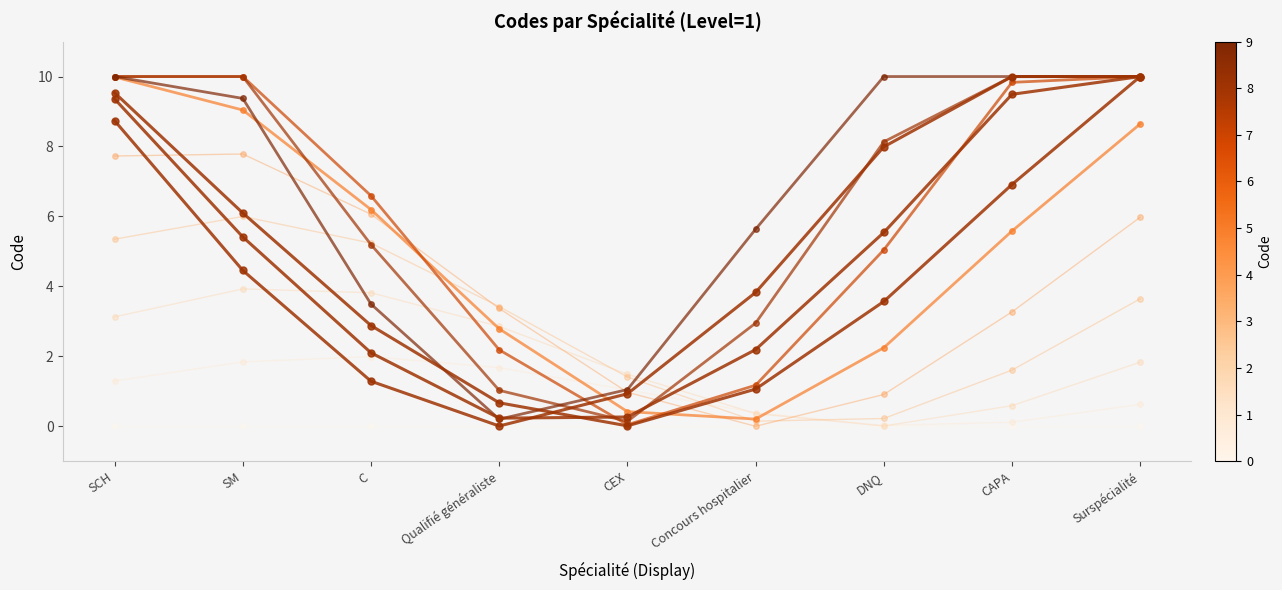

At which category does the chart reach its minimum across all series?

Qualifié généraliste